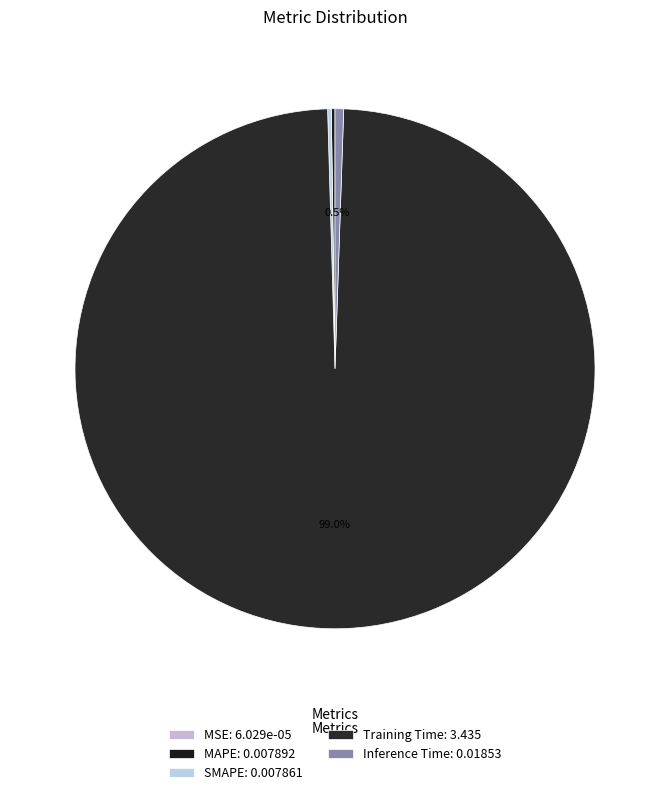

Which category has the smallest portion of the pie?

MSE